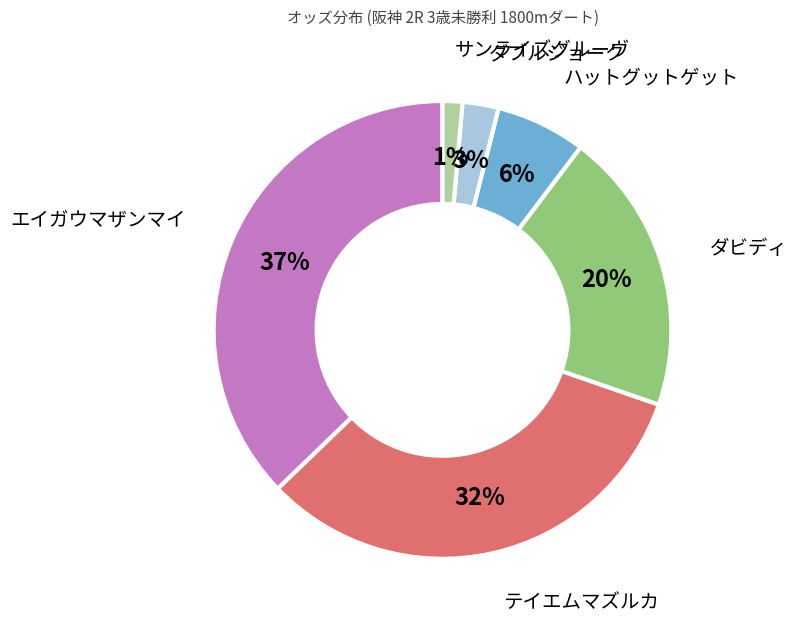

Do ダブルジョーク and サンライズグルーヴ together represent more than half of the pie?

No